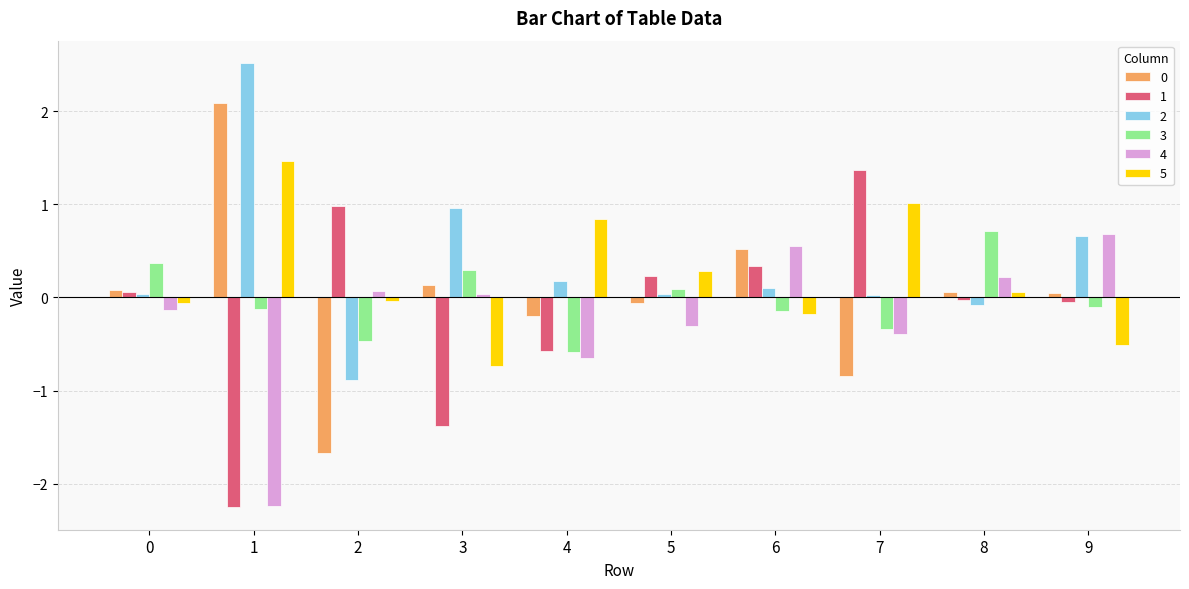

Is it true that 0 equals 0.9 at 6?

False